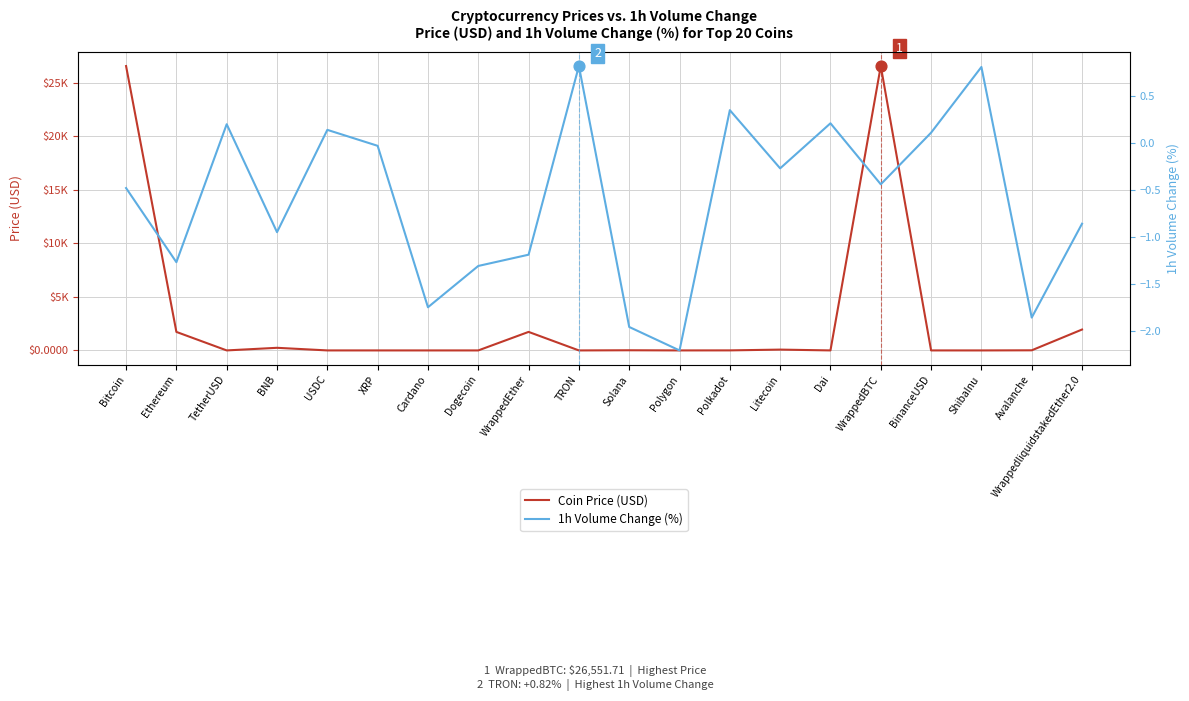

Which series contains the highest Y value?

Coin Price (USD)